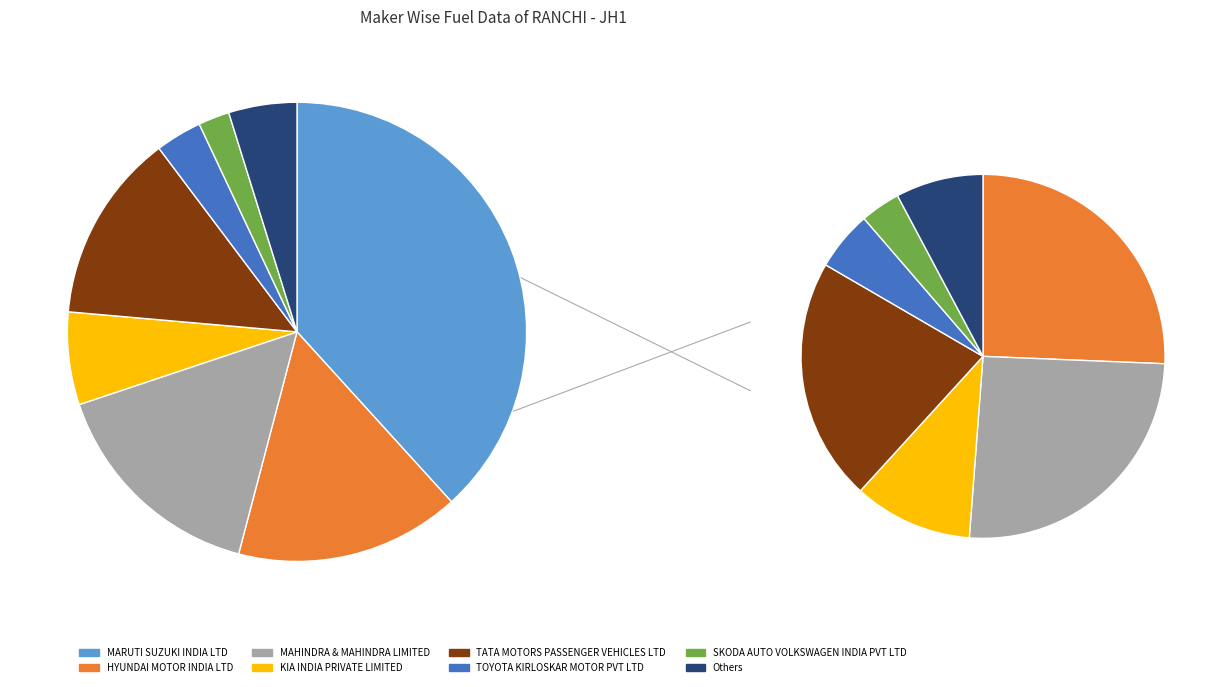

True or false: MAHINDRA & MAHINDRA LIMITED accounts for 28% of the total.

False